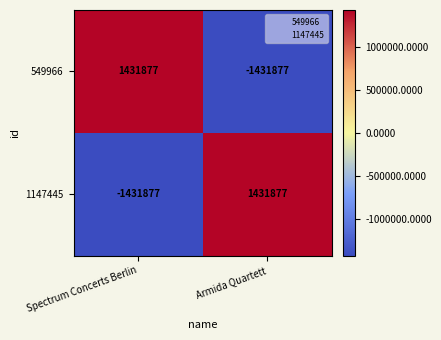

At which label is 1147445 closest to 0?

Spectrum Concerts Berlin